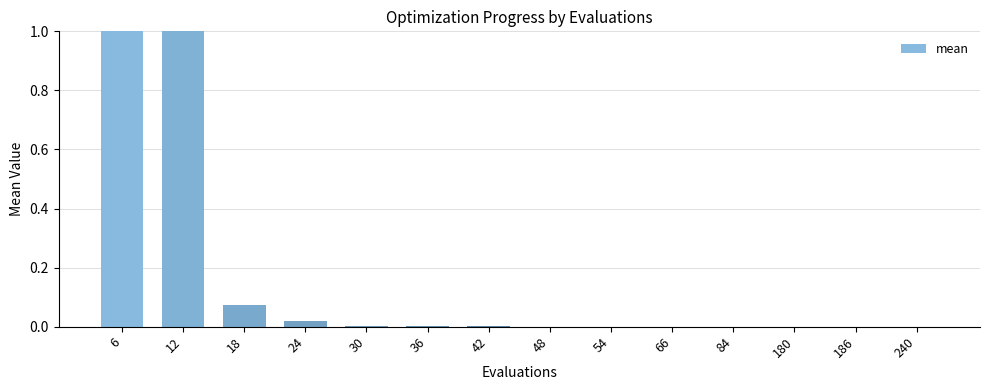

Which has a higher value, 24 or 66?

24